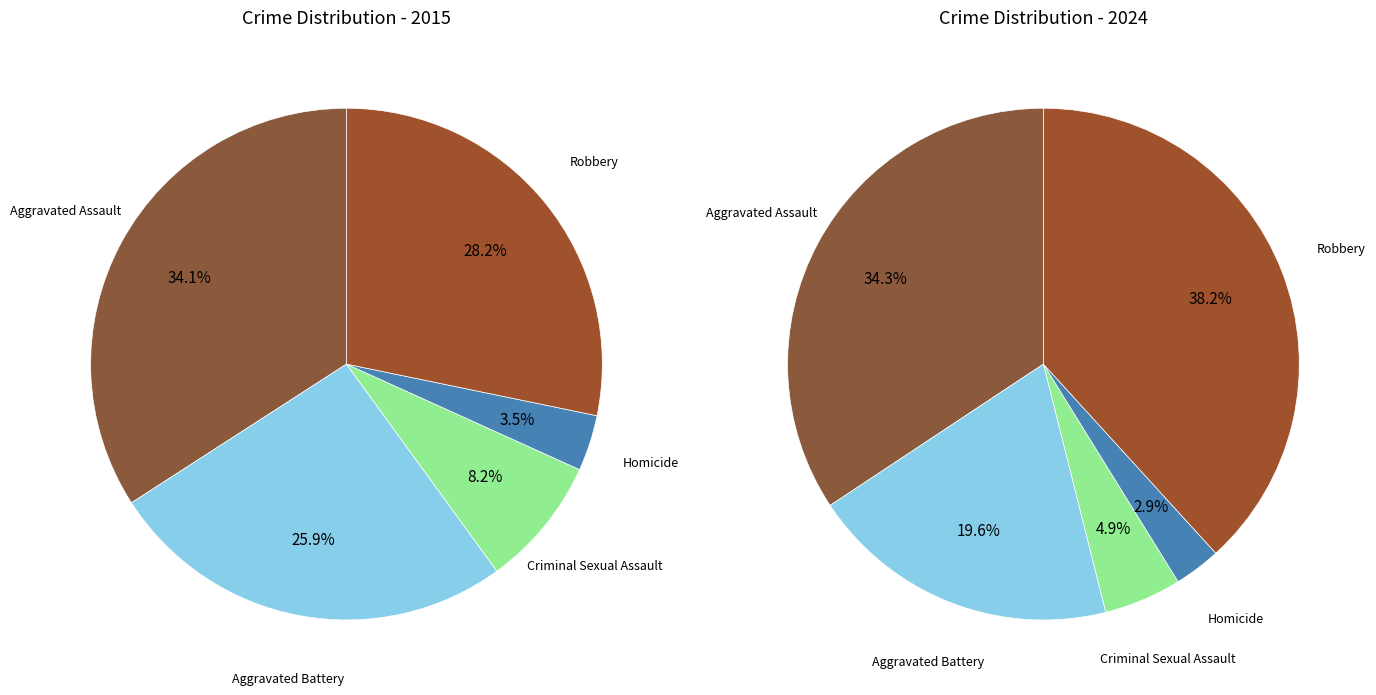

Is it true that values_2024 is 20% of the pie?

True